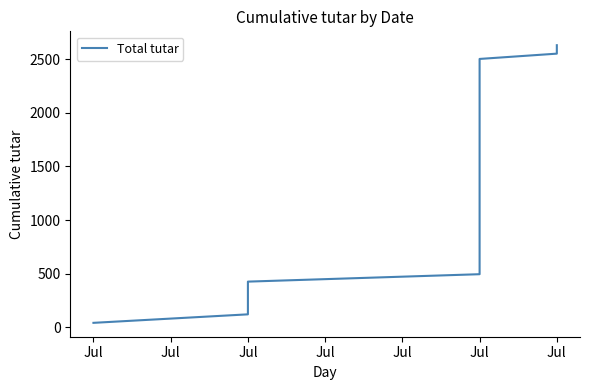

What is the sum of all values?

55120.2